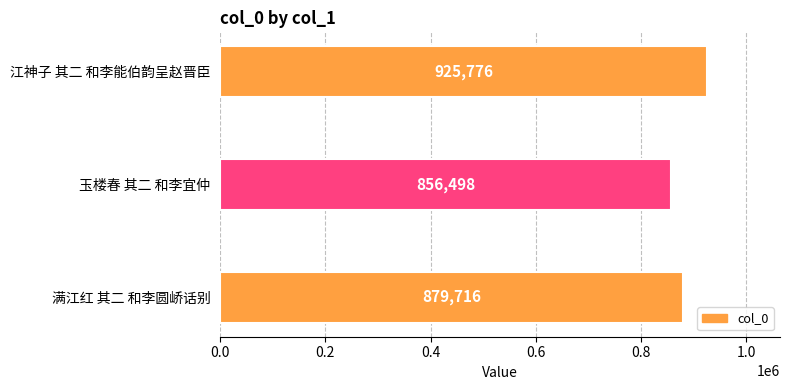

How many data points does each series have?

3